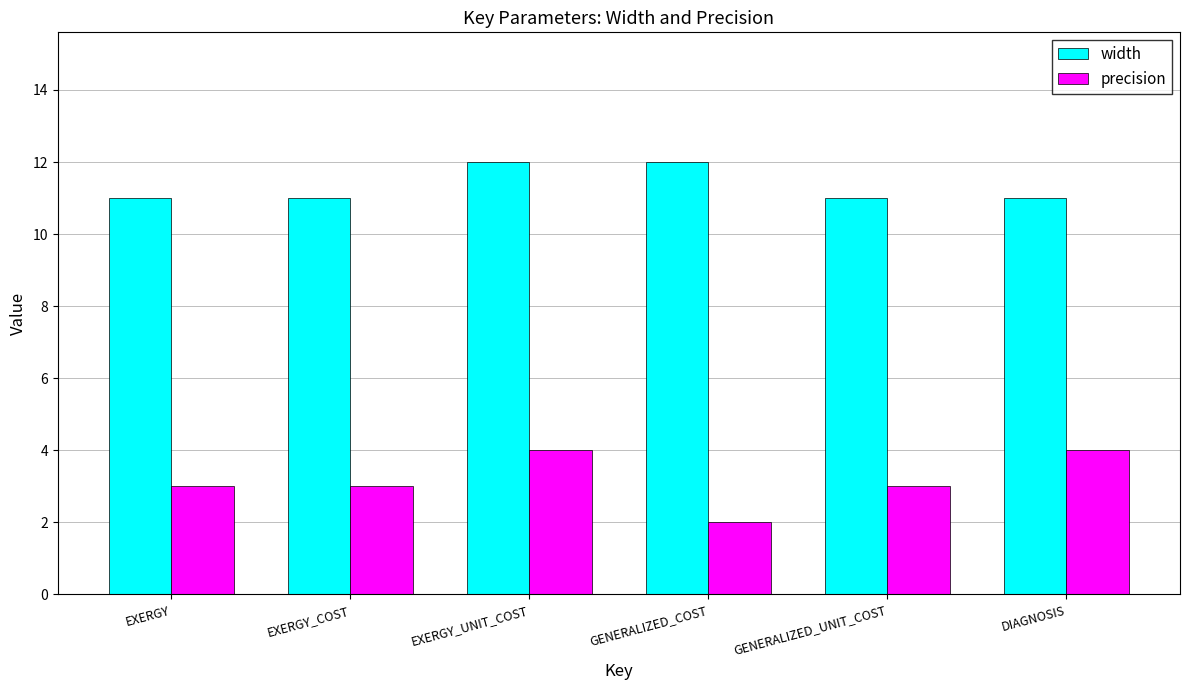

At which category is the sum across all series the highest?

EXERGY_UNIT_COST